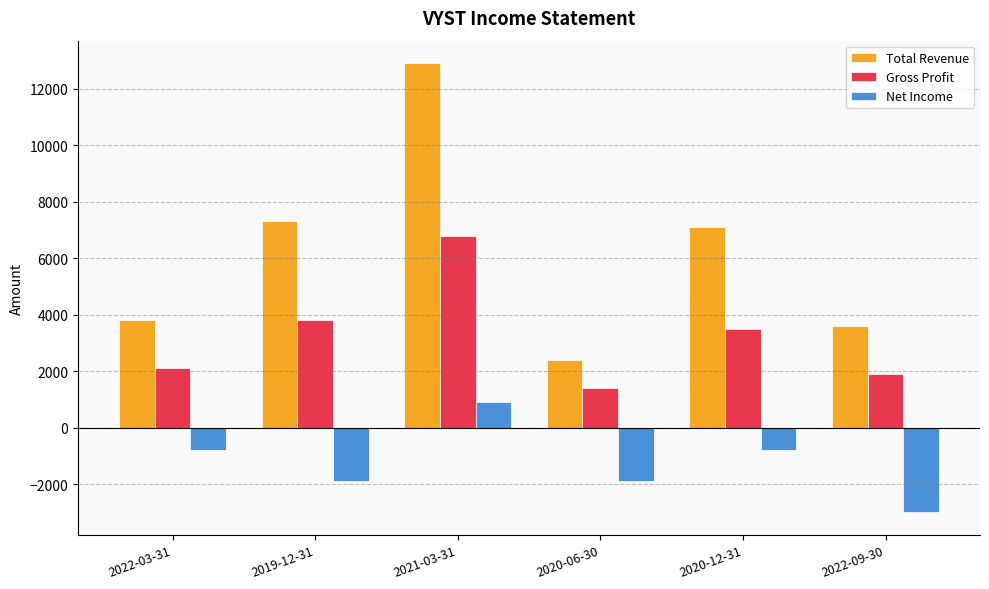

Rank the series by their maximum value, from highest to lowest.

Total Revenue, Gross Profit, Net Income